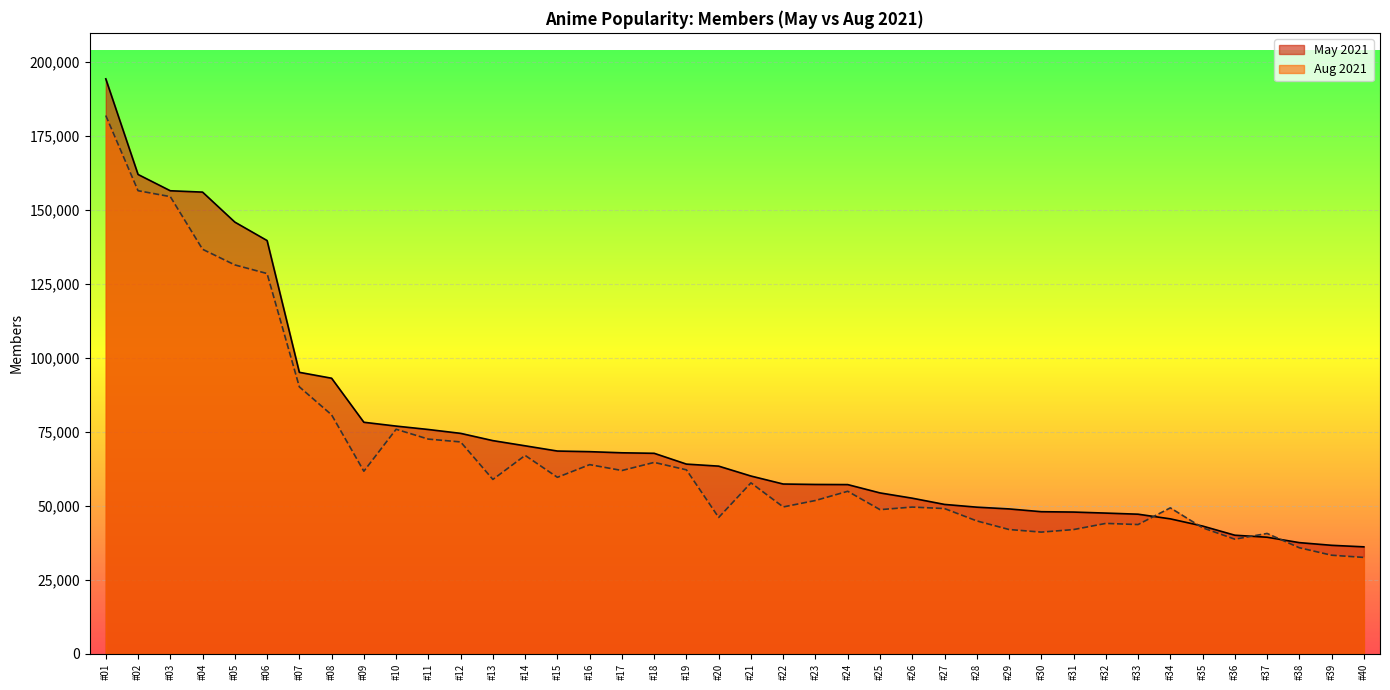

Which category has the highest value in the May 2021 series?

#01